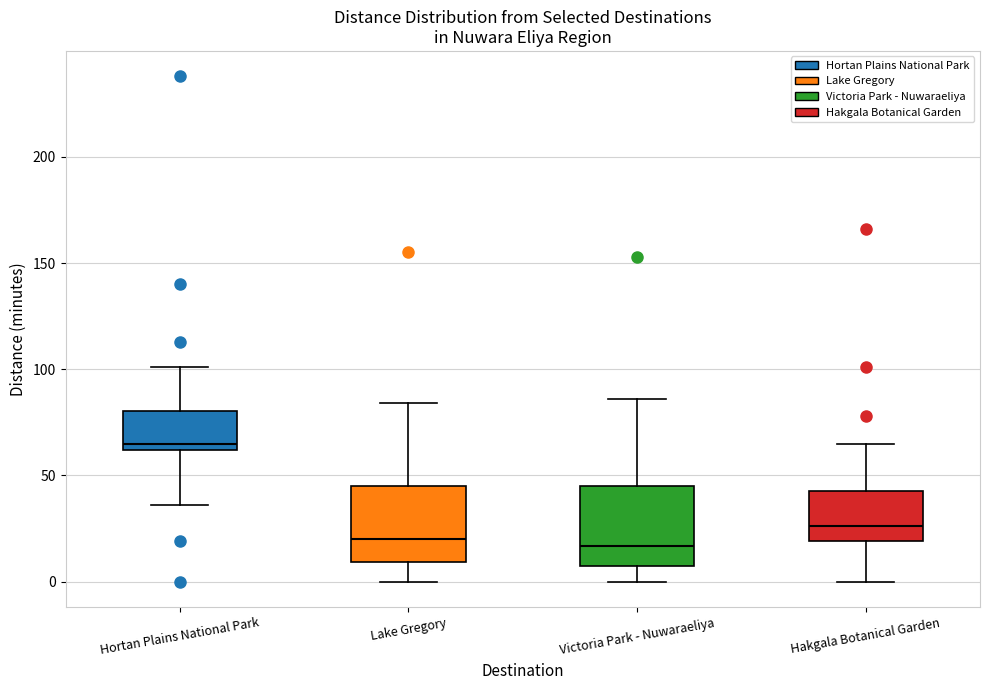

Where does the upper whisker of the box for Hortan Plains National Park end on the y-axis? The values are not printed on the chart, so give them approximately, as read against the axis.

100